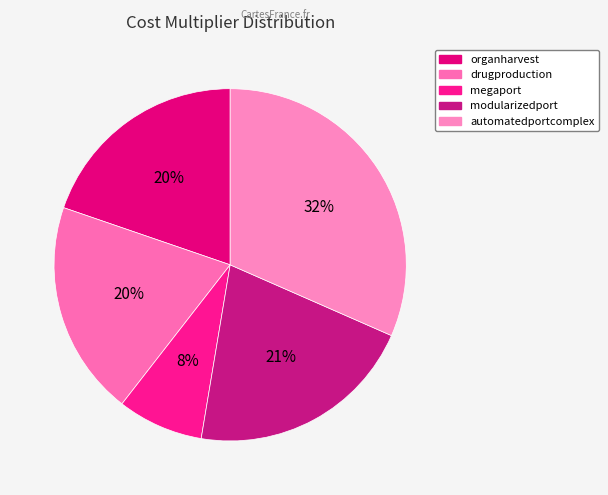

What is the smallest slice in the pie chart?

megaport